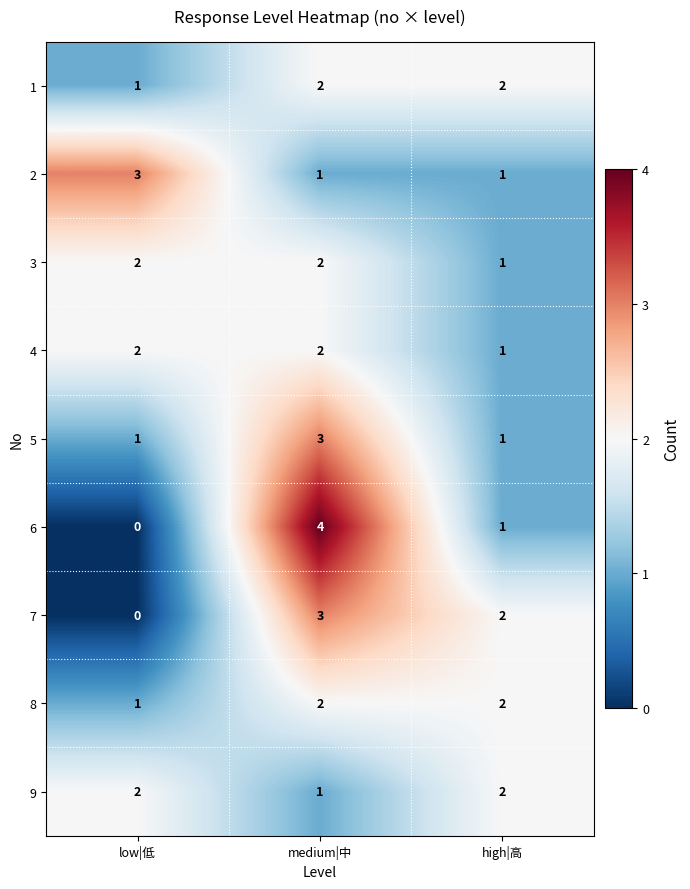

Reading left to right, transcribe all the data shown in this chart.

1: 1	2	2
2: 3	1	1
3: 2	2	1
4: 2	2	1
5: 1	3	1
6: 0	4	1
7: 0	3	2
8: 1	2	2
9: 2	1	2